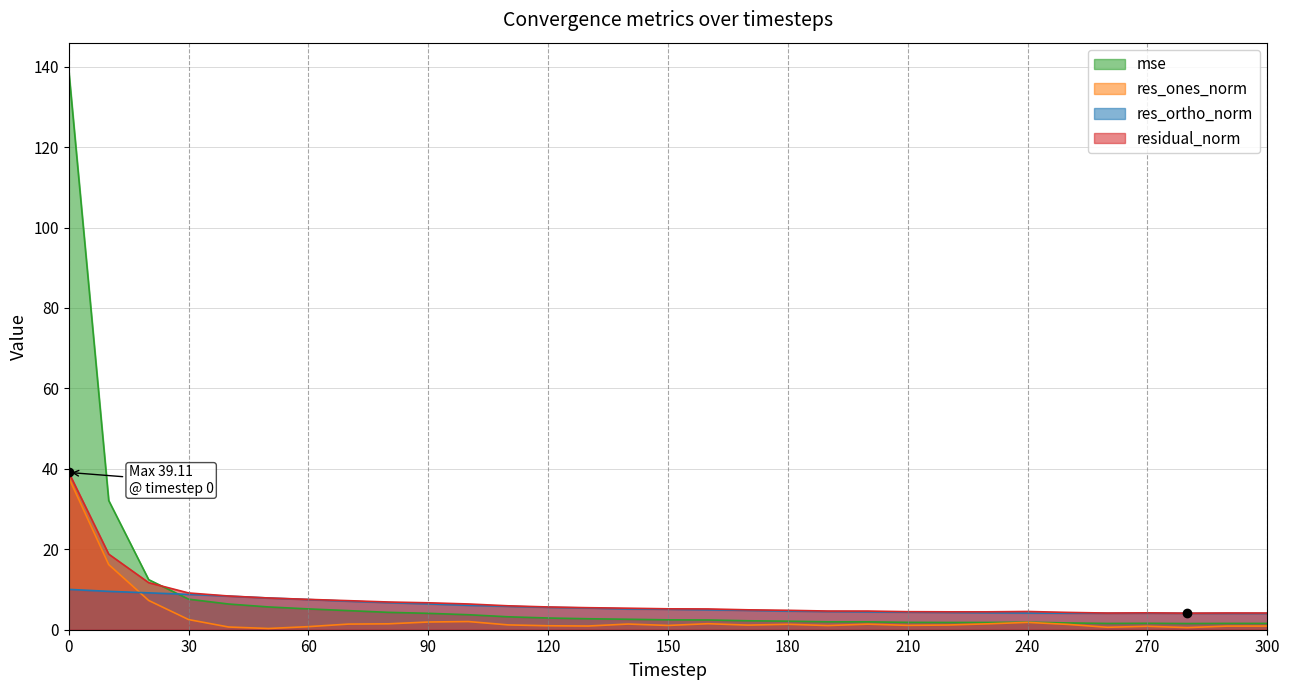

What is the lowest value of the mse series?

1.5